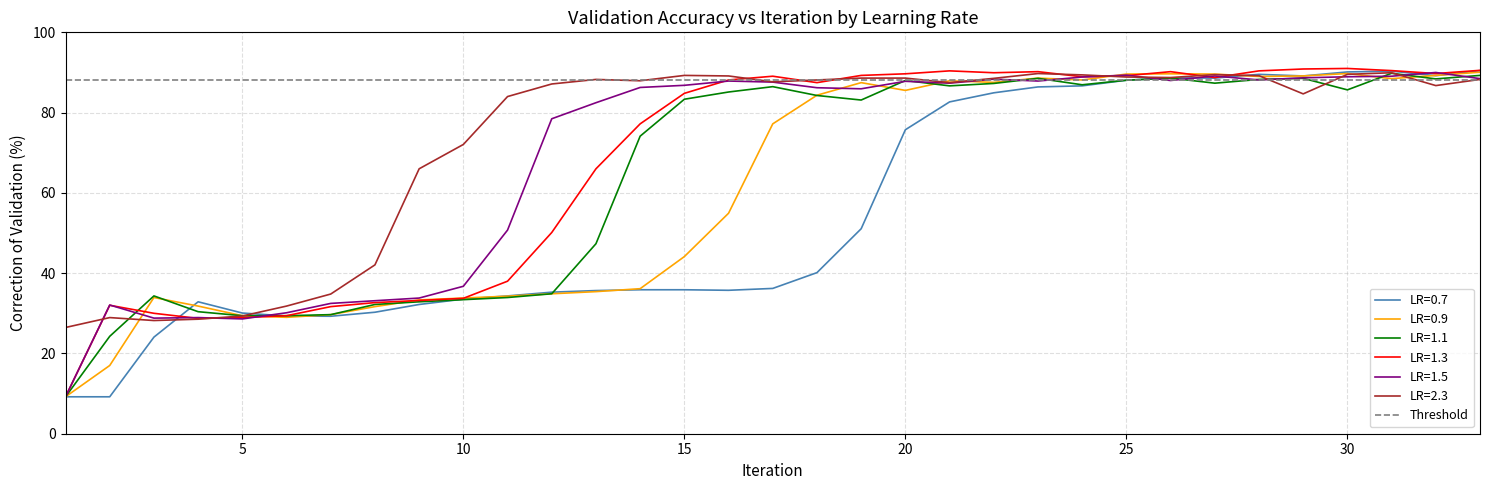

What is the greatest value displayed?

91.0